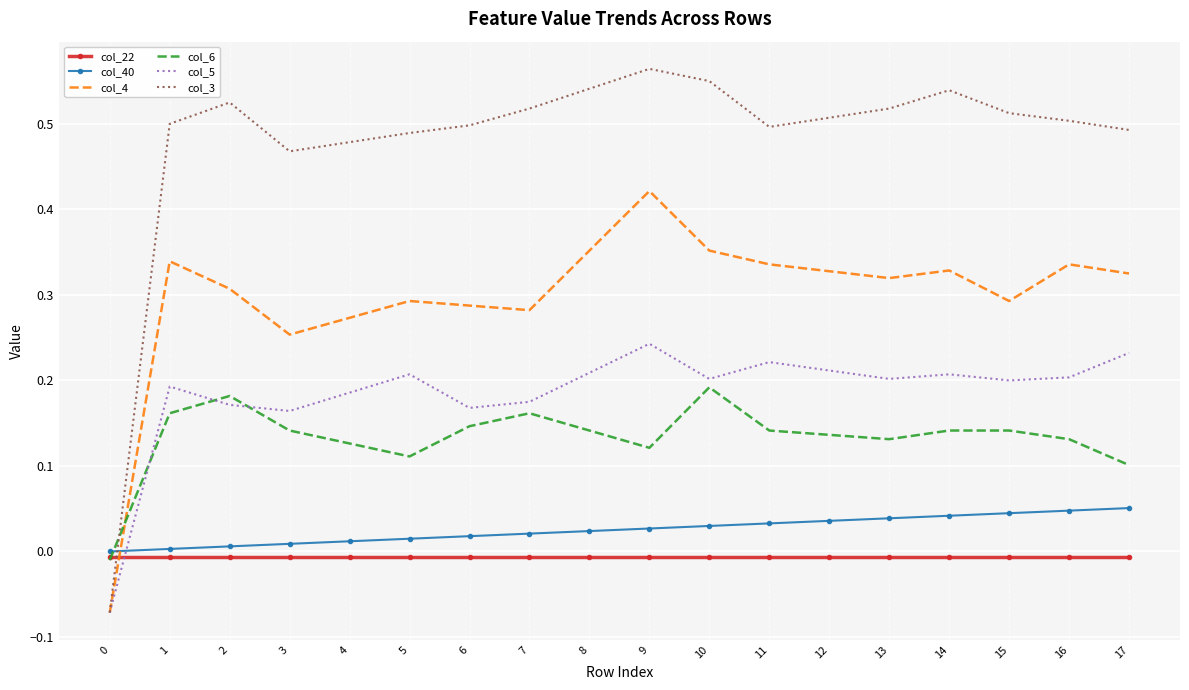

Rank the series by their maximum value, from highest to lowest.

col_3, col_4, col_5, col_6, col_40, col_22